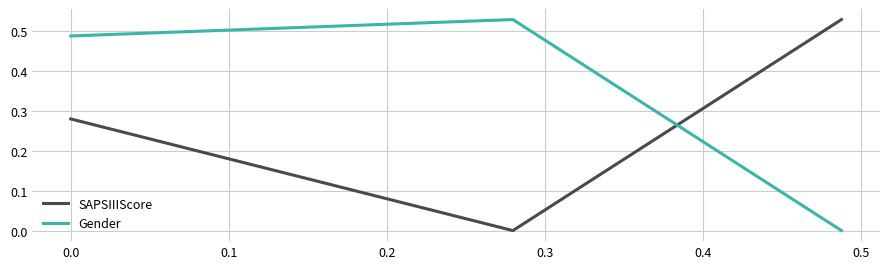

What is the sum of all SAPSIIIScore values?

0.8